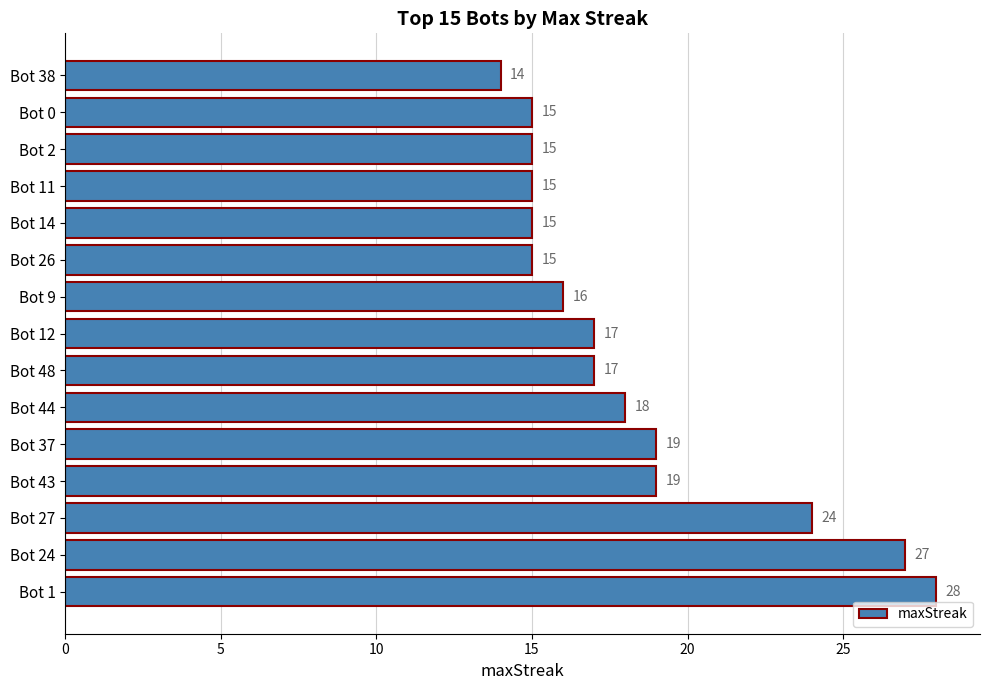

How many distinct data groups are displayed?

1